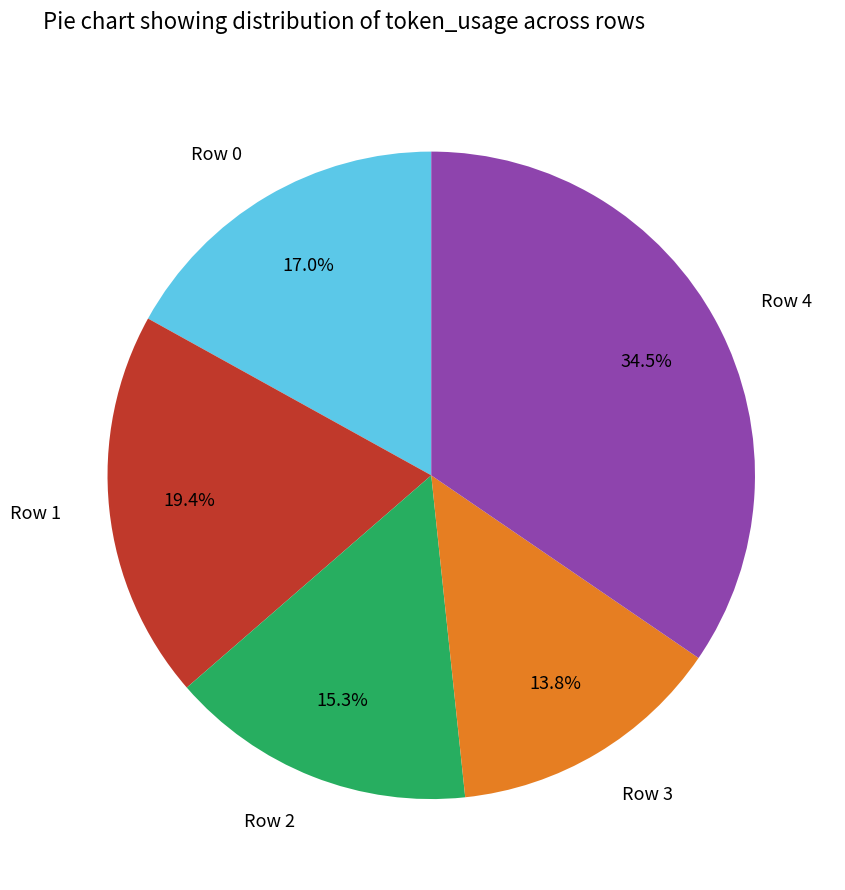

Do Row 2 and Row 3 together represent more than half of the pie?

No